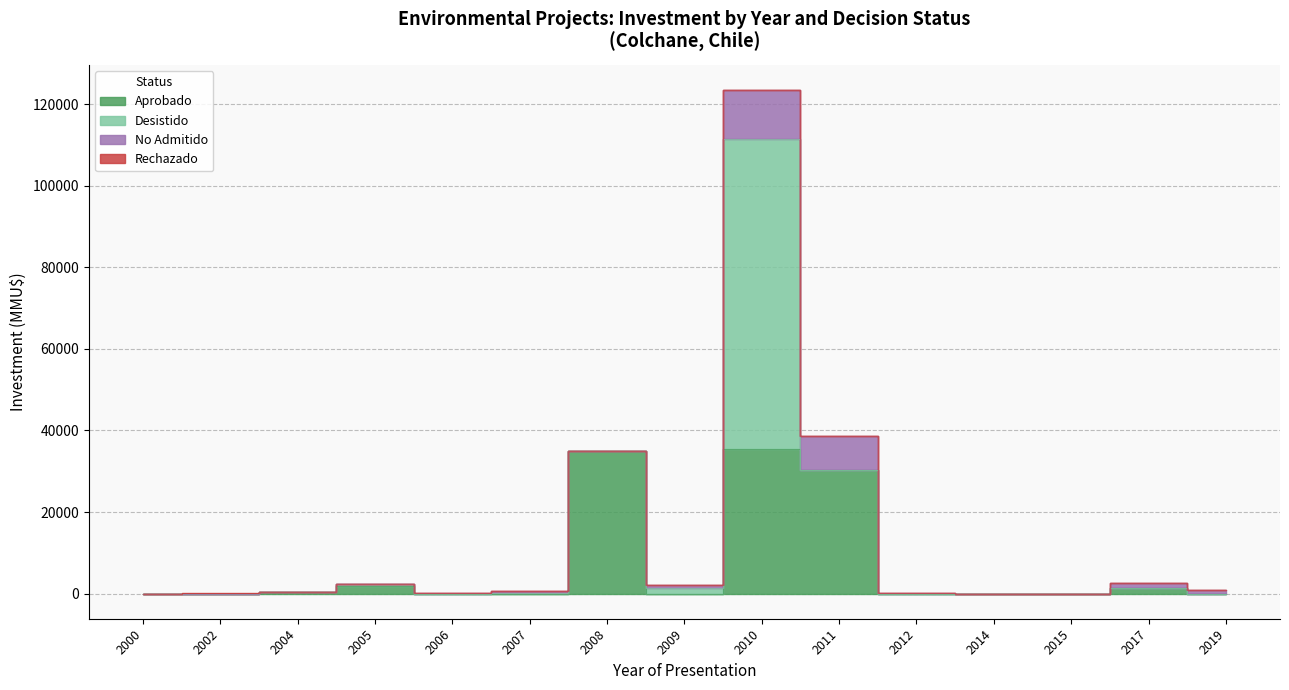

What is the value of the No Admitido point at the 6th from the left?

544